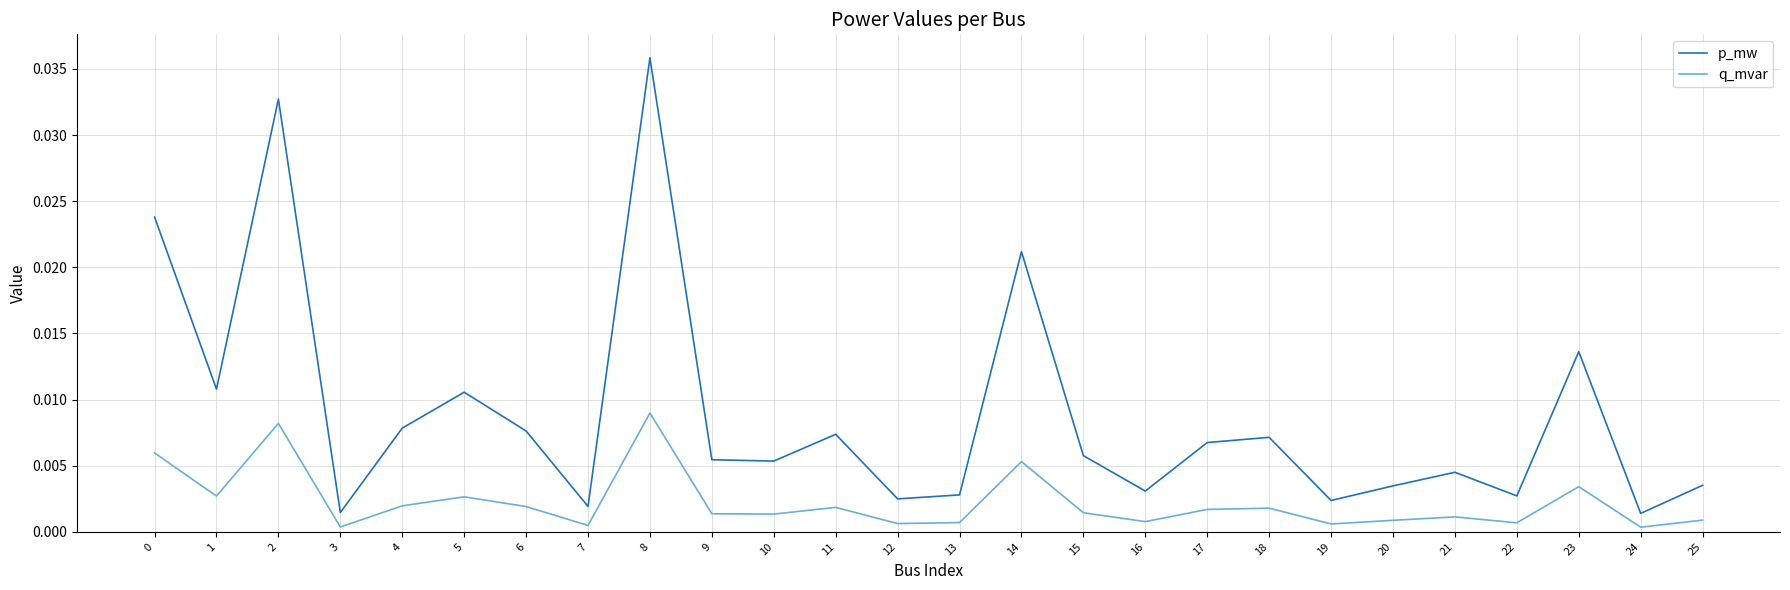

Which series has the largest total across all categories?

p_mw